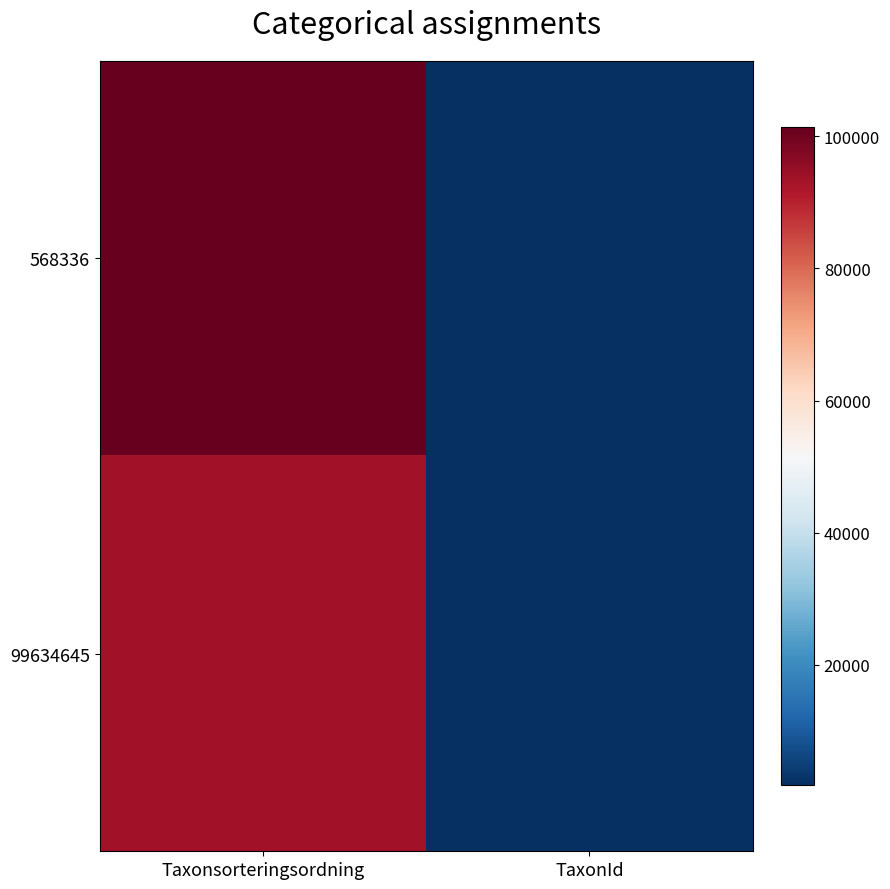

What is the difference between the highest and lowest values at TaxonId?

284